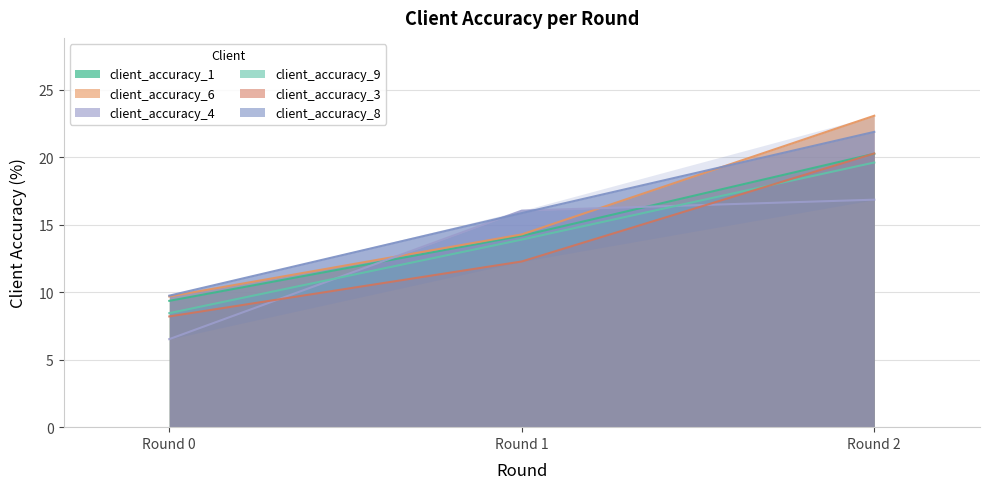

Reading left to right, list all the values displayed in this chart.

client_accuracy_1: Round 0=9.4	Round 1=14.2	Round 2=20.3
client_accuracy_6: Round 0=9.7	Round 1=14.3	Round 2=23.1
client_accuracy_4: Round 0=6.5	Round 1=16.1	Round 2=16.9
client_accuracy_9: Round 0=8.5	Round 1=13.9	Round 2=19.6
client_accuracy_3: Round 0=8.2	Round 1=12.3	Round 2=20.3
client_accuracy_8: Round 0=9.8	Round 1=15.9	Round 2=21.9